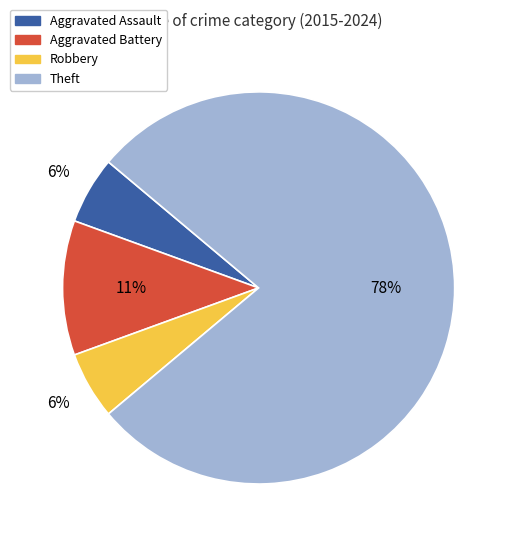

Which slice is the largest?

Theft